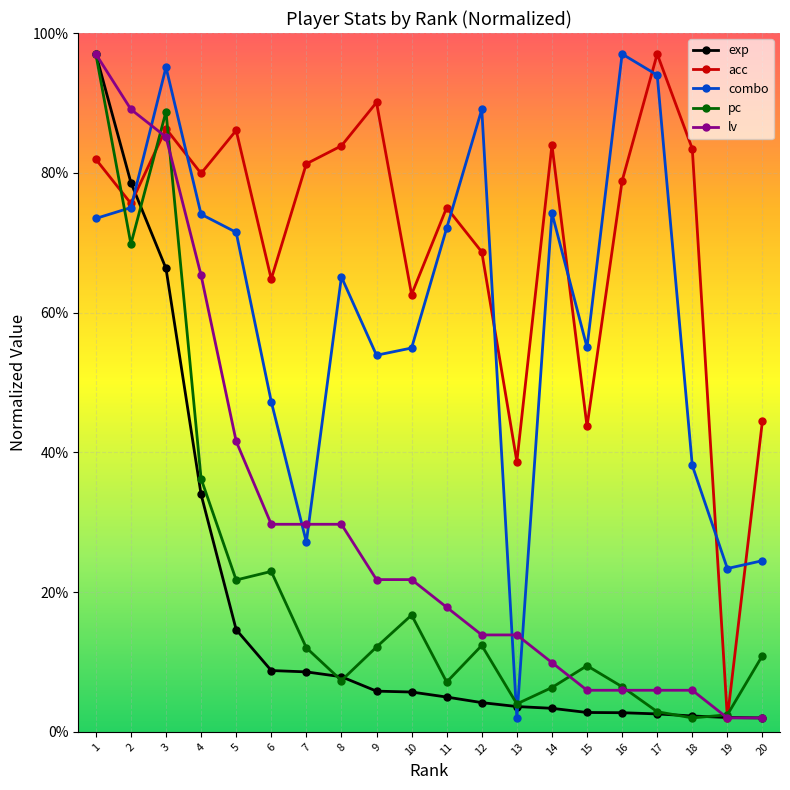

Where do combo and exp first cross each other?

2 and 3